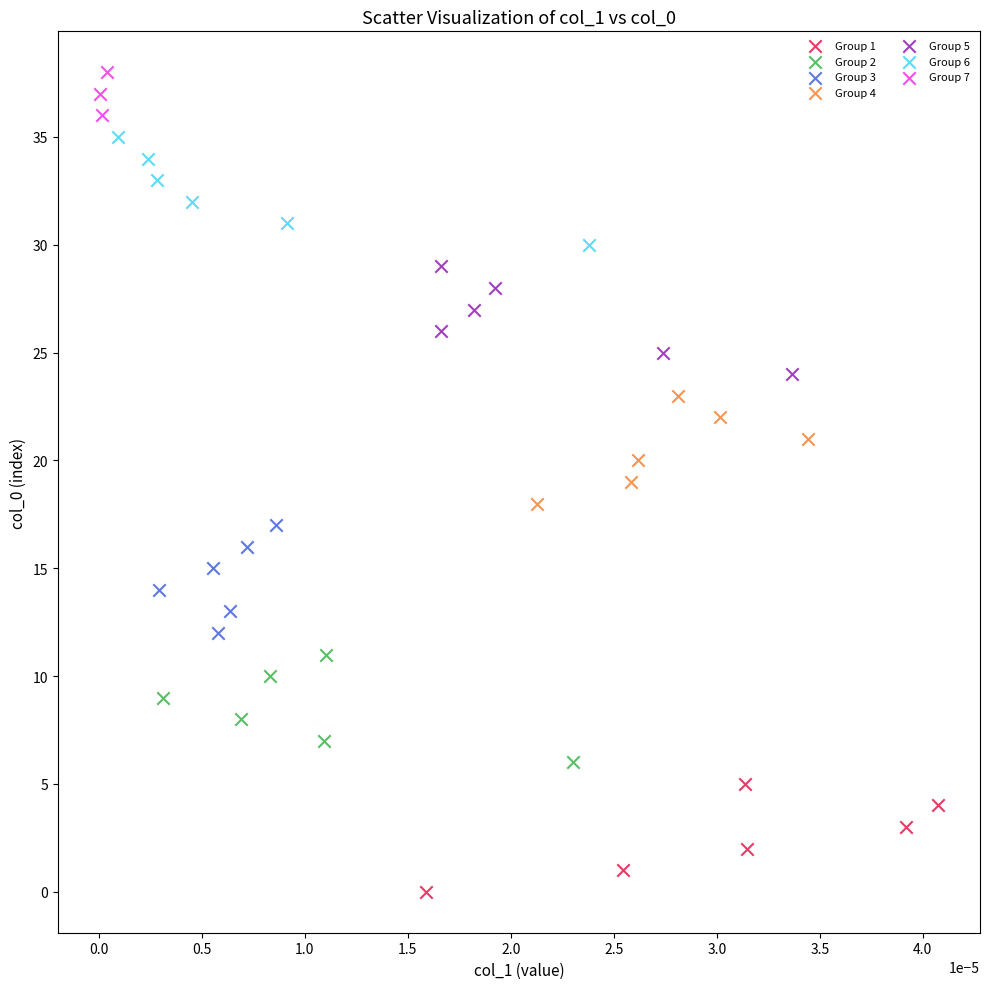

Which series reaches the minimum Y coordinate?

Group 1